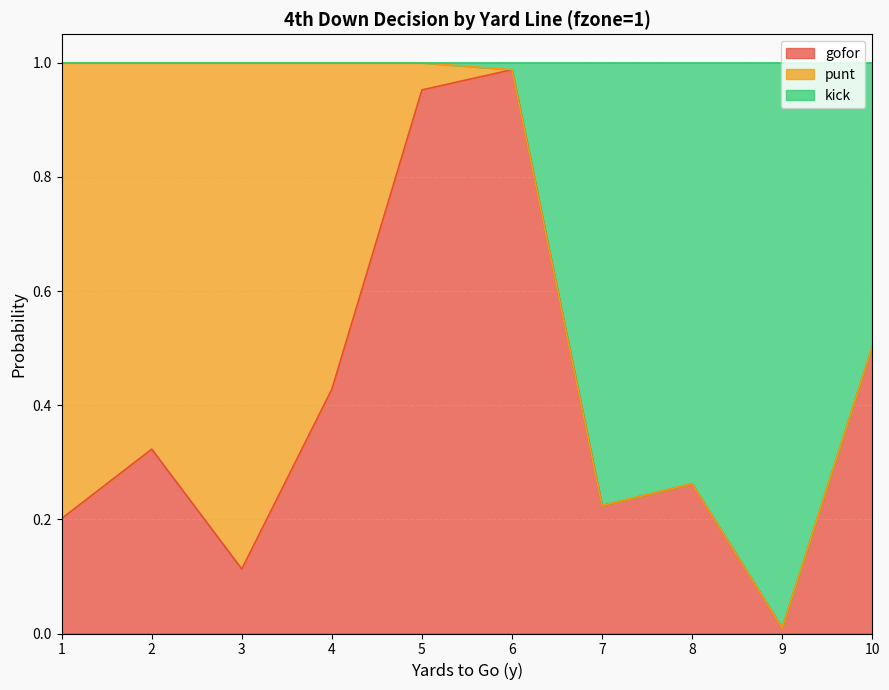

At which category is the sum across all series the highest?

6